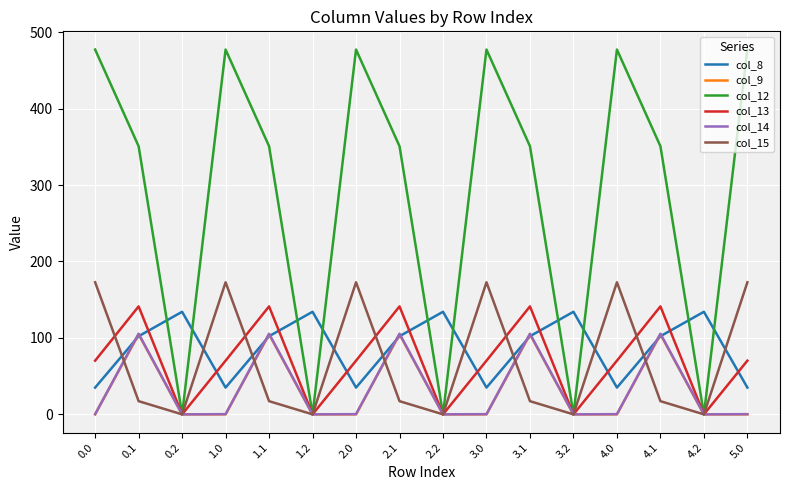

Which series has the largest total across all categories?

col_12